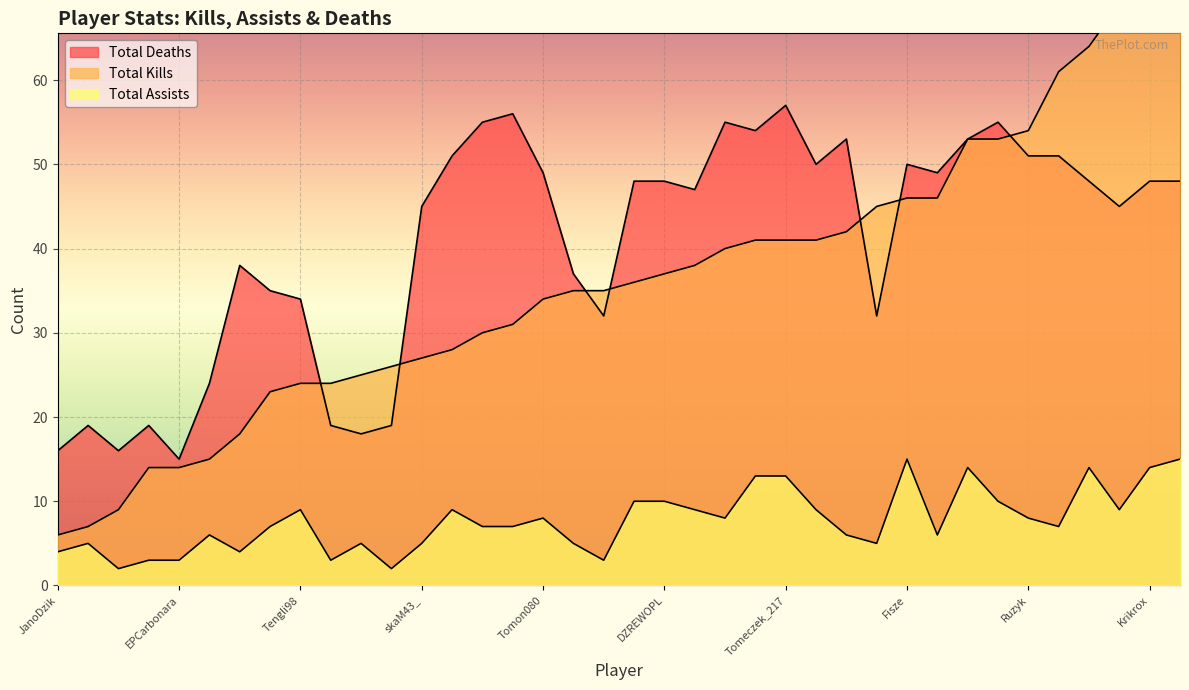

True or false: Total Kills has more than 2 points higher than both neighbors.

True